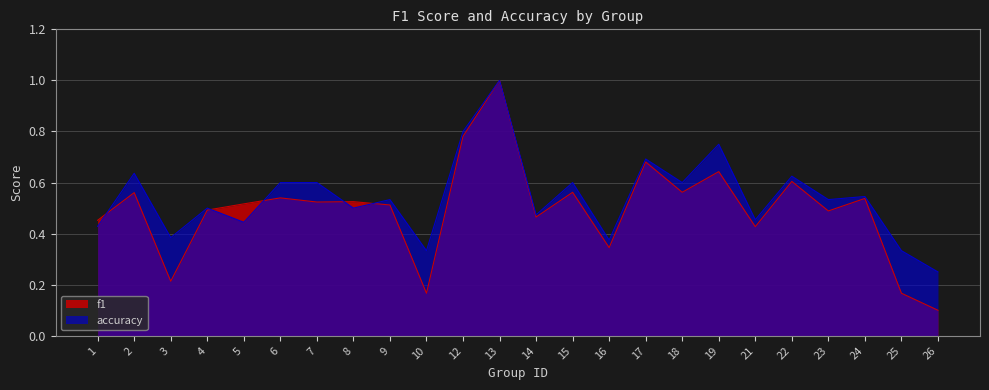

How many lines are shown in the chart?

2